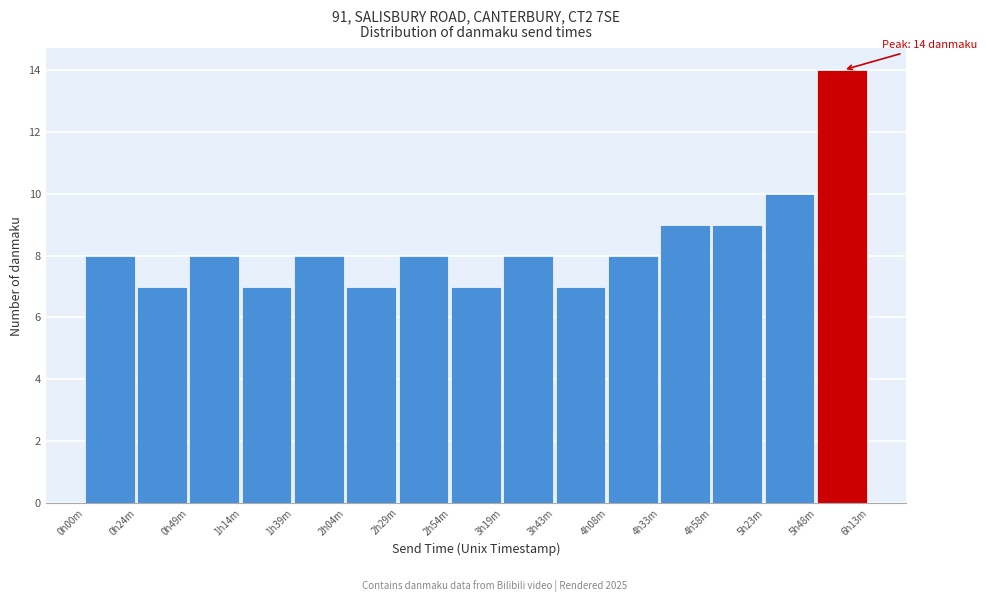

Reading left to right, list all the values displayed in this chart.

0h00m=8	0h24m=7	0h49m=8	1h14m=7	1h39m=8	2h04m=7	2h29m=8	2h54m=7	3h19m=8	3h43m=7	4h08m=8	4h33m=9	4h58m=9	5h23m=10	5h48m=14